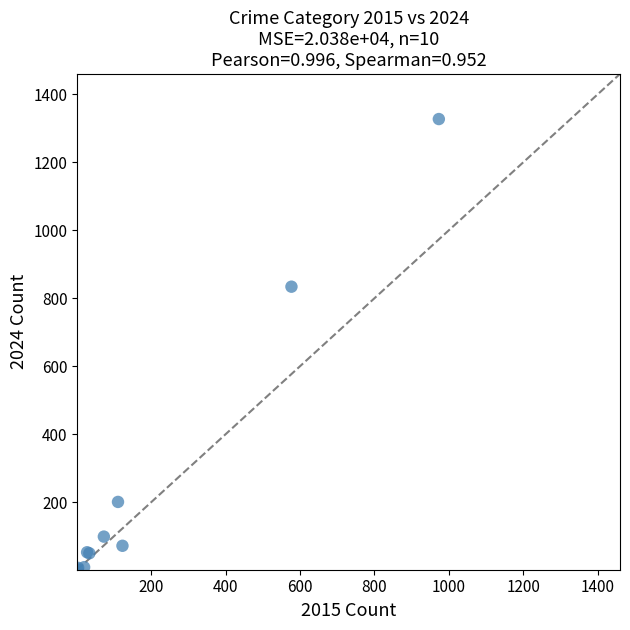

What Y value in the scatter plot is closest to 664?

834